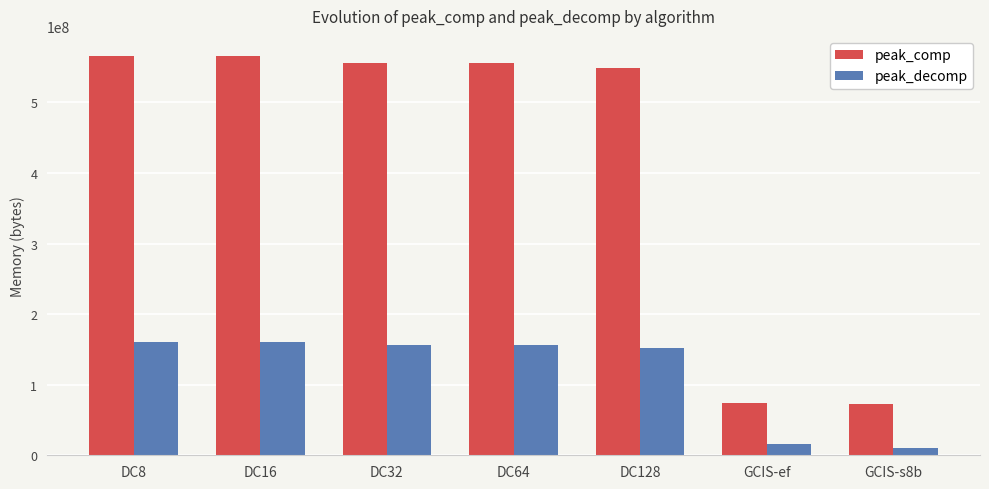

The peak_comp series shows 72005751 at GCIS-s8b. True or false?

True